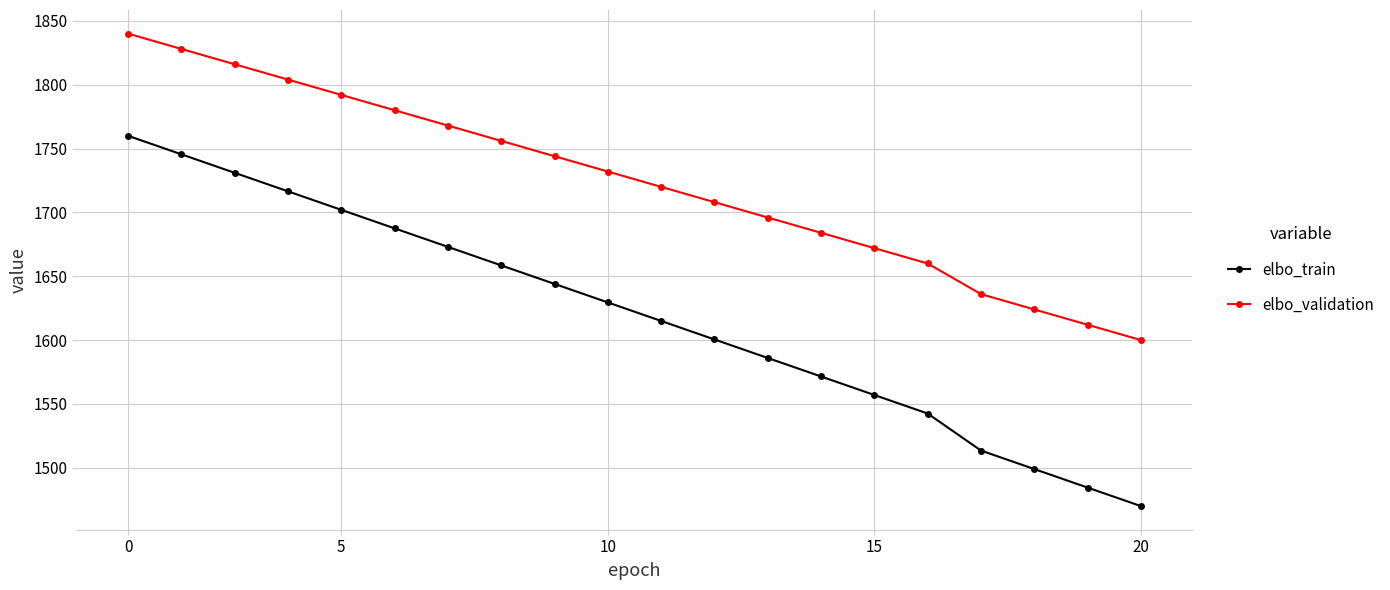

How many data points in elbo_validation are less than 1731?

10